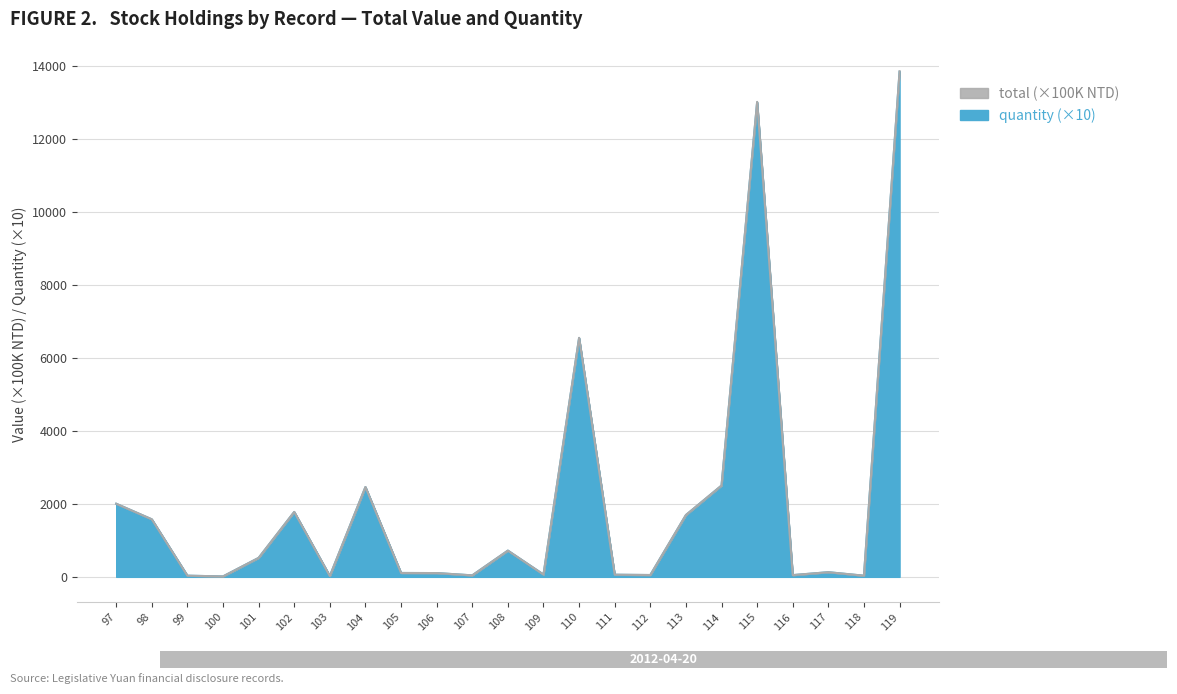

True or false: quantity and total intersect in this chart.

False